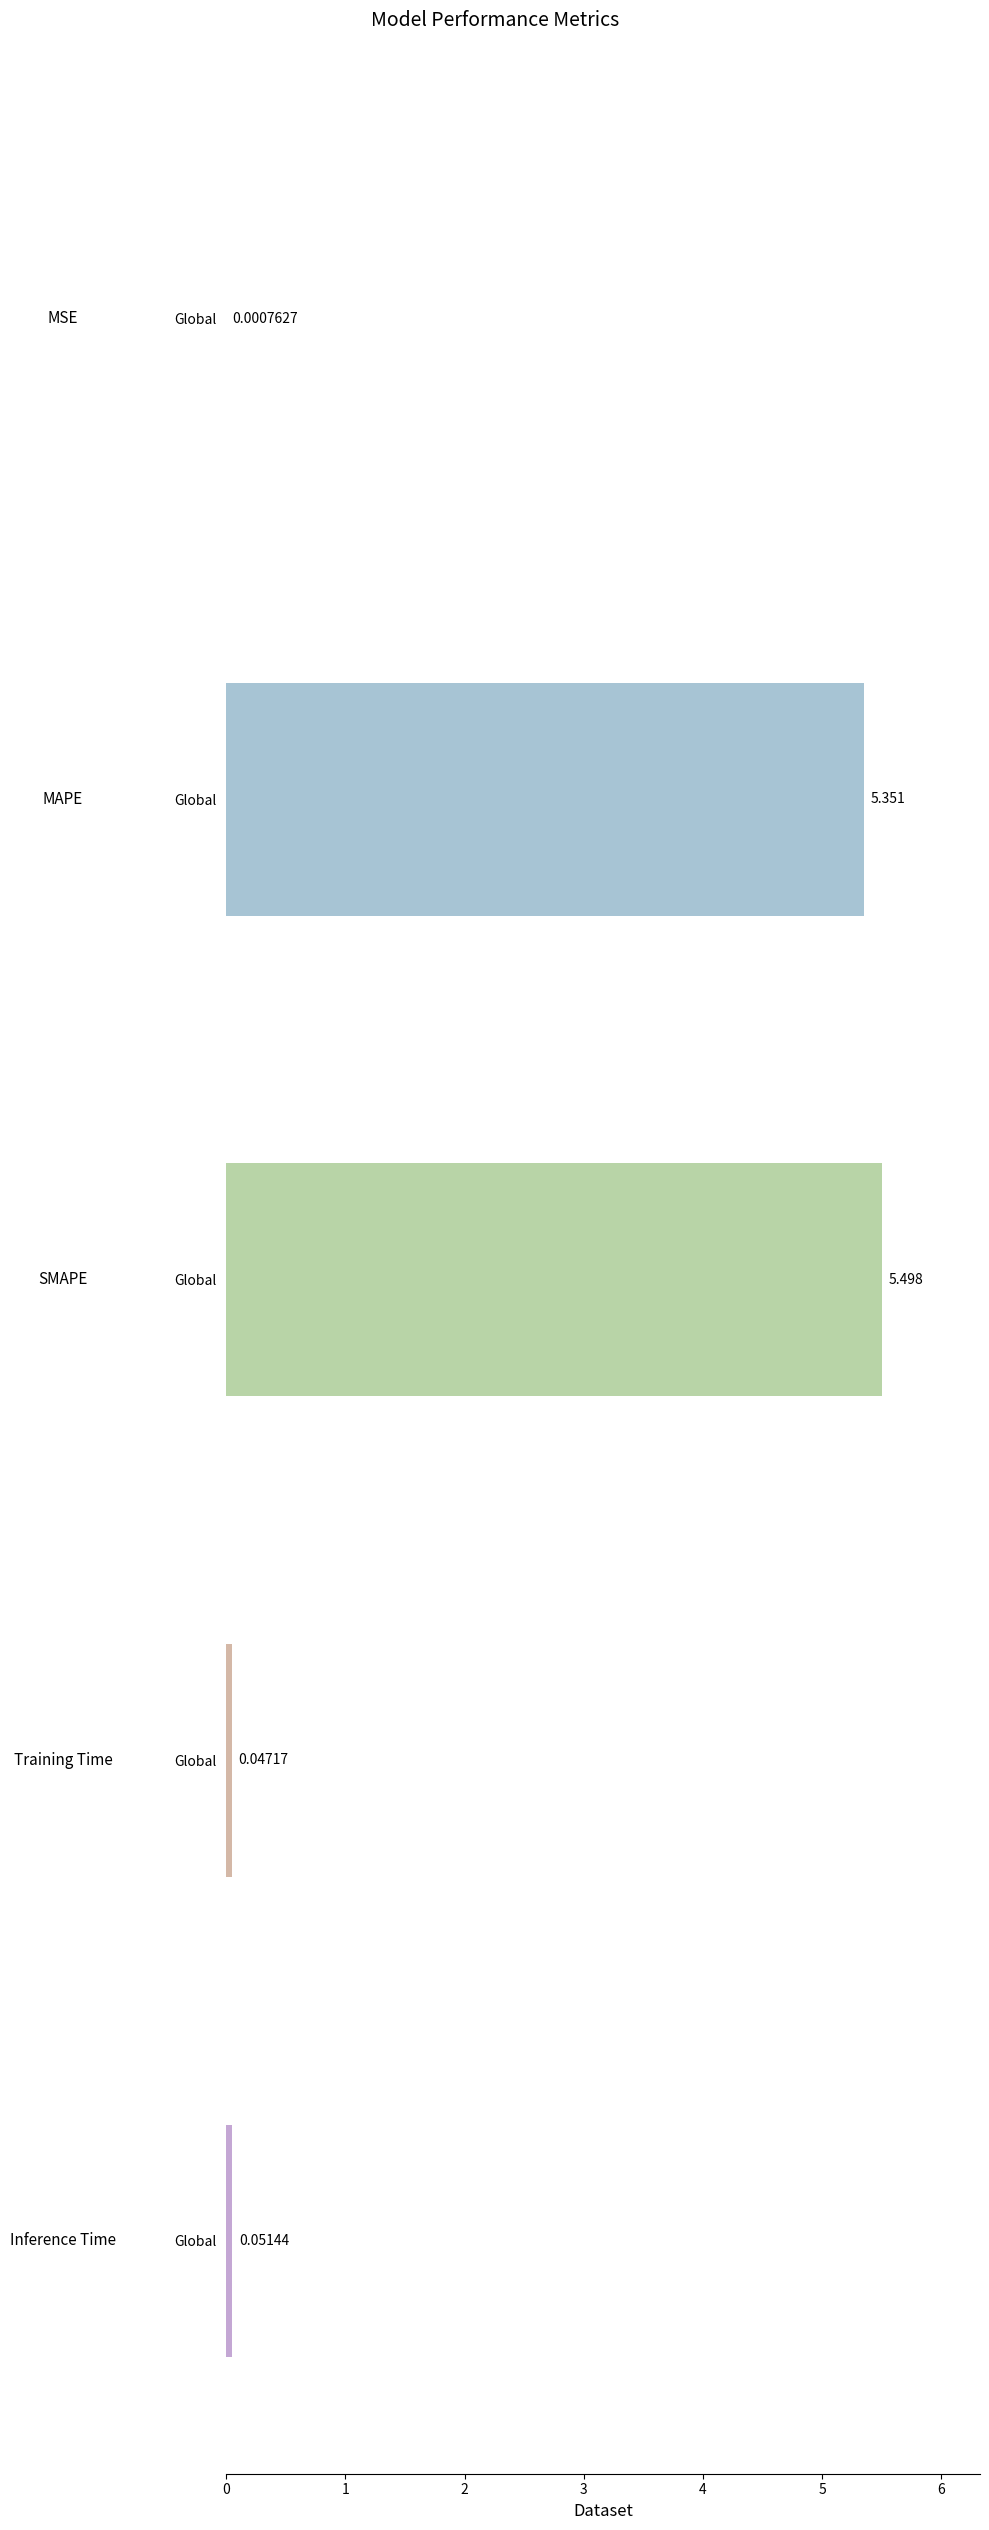

Which has a higher value, MSE or Training Time?

Training Time